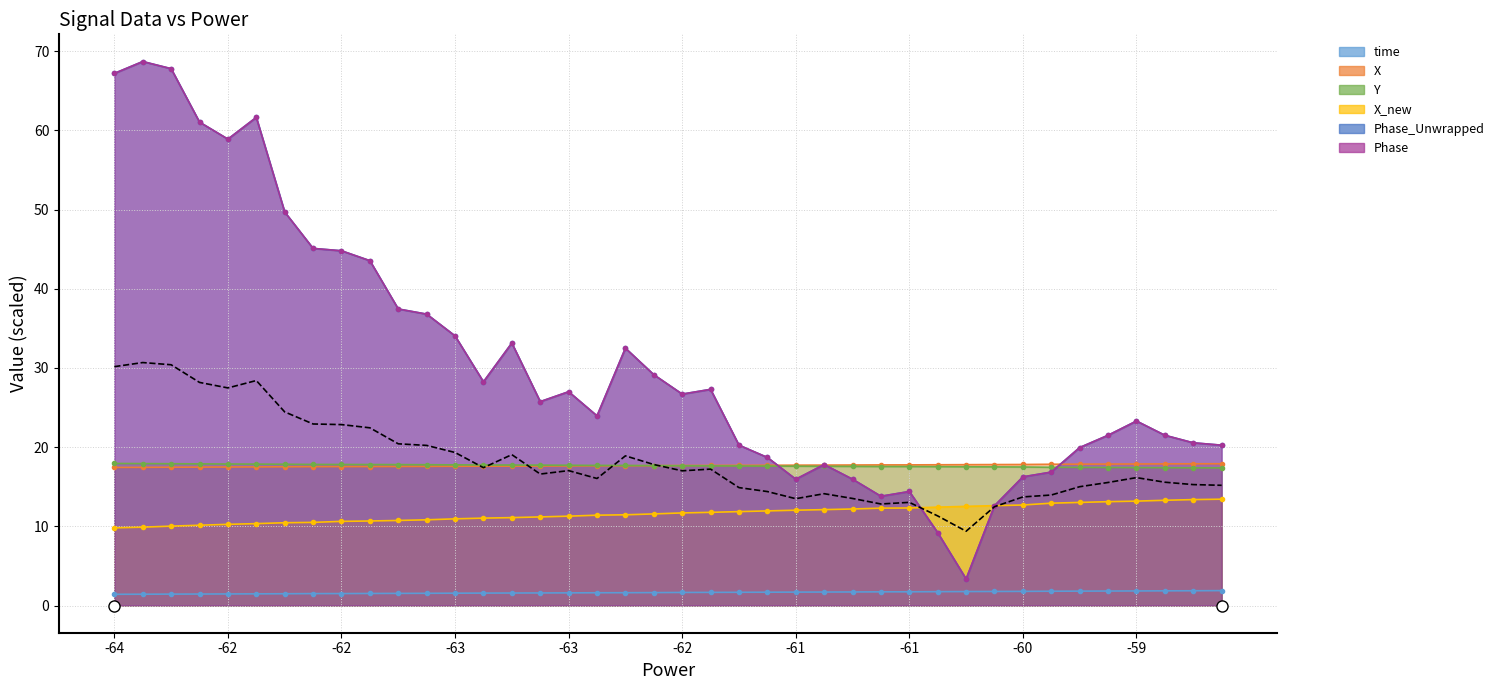

Which category has the highest value across all series?

-62